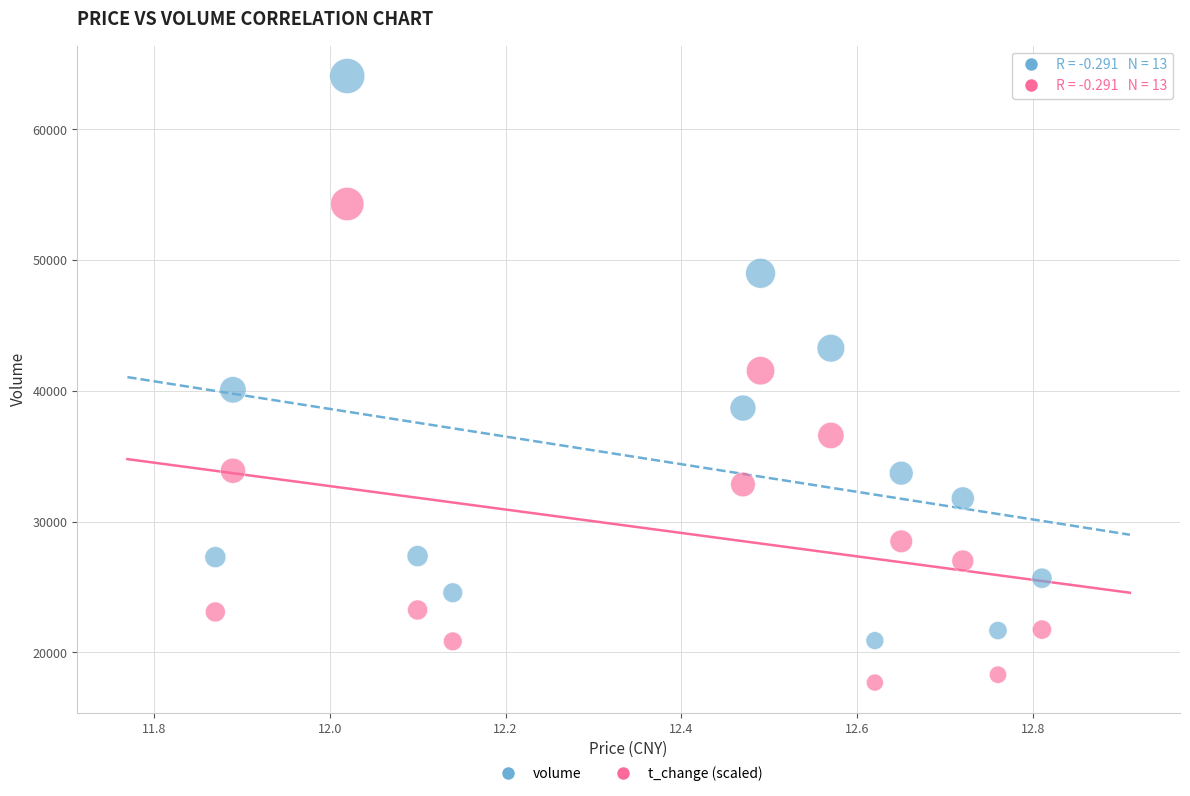

Across all data points, what is the range of Y values (max minus min)?

46390